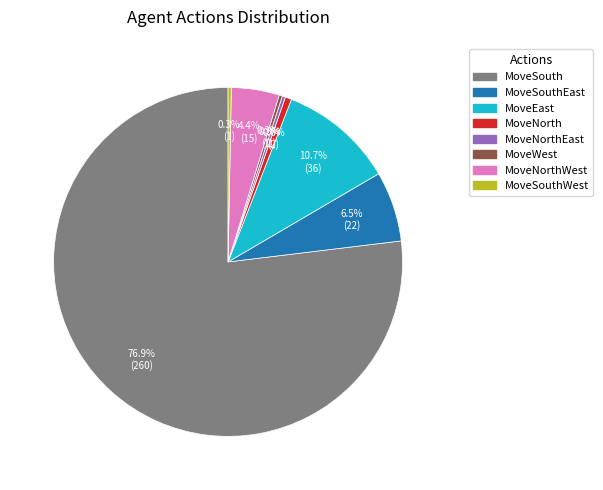

Count the number of slices in the pie.

8